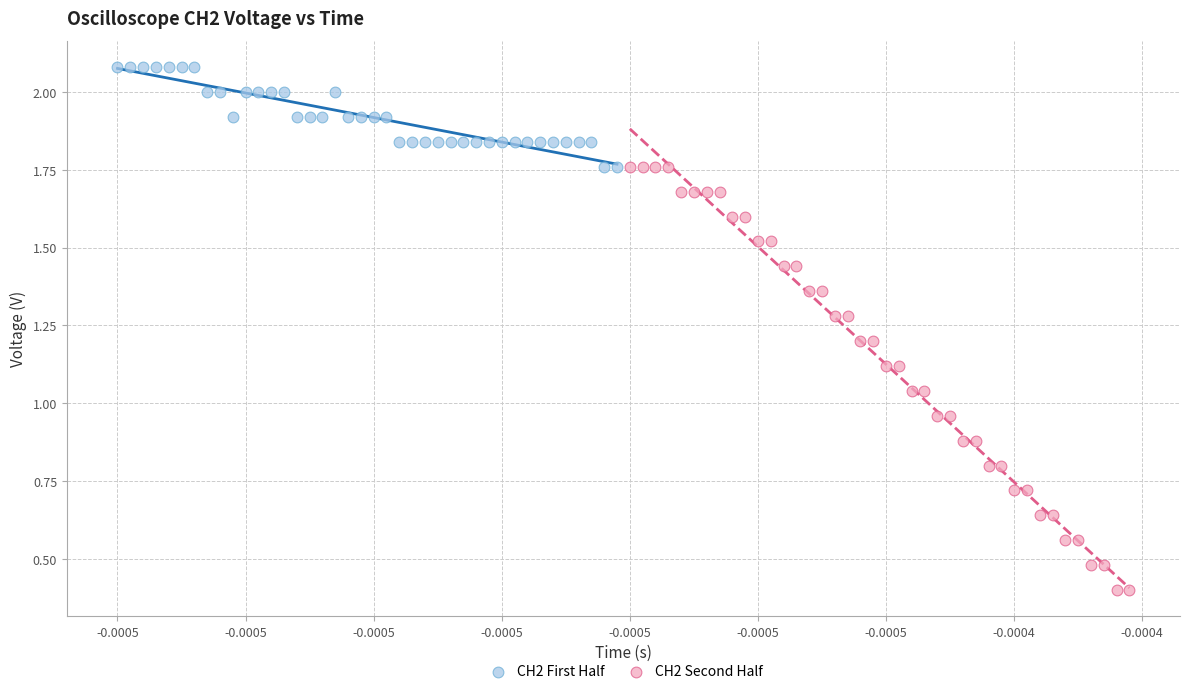

What are all the series names shown in the legend?

CH2 First Half, CH2 Second Half